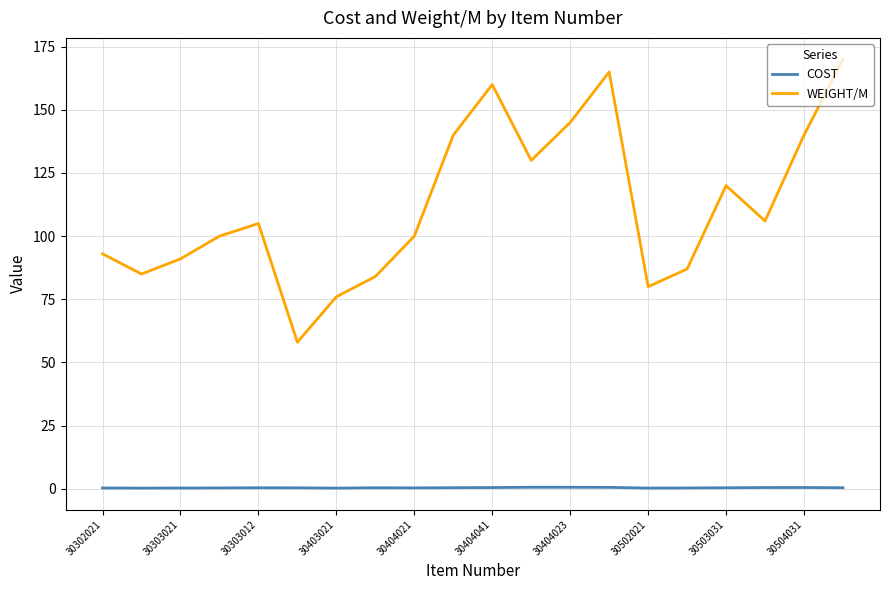

How many lines are shown in the chart?

2